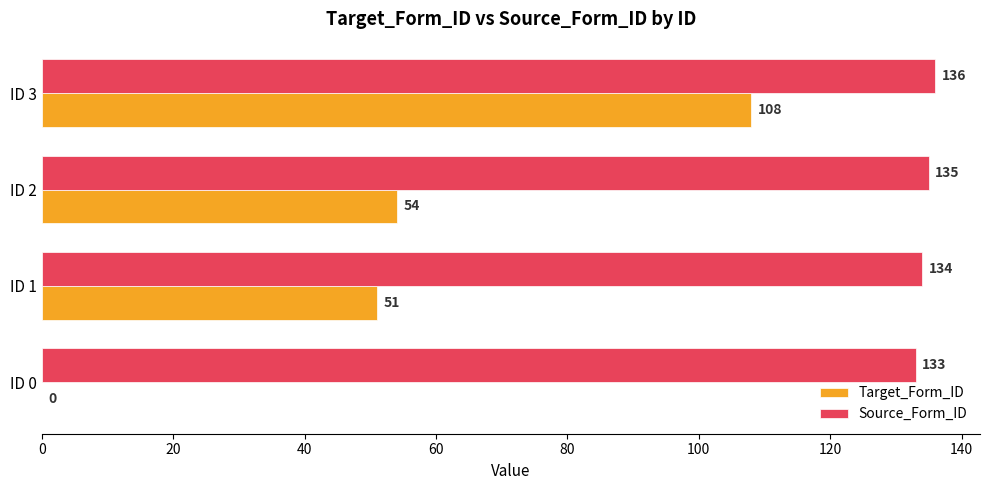

How many Source_Form_ID values are between 134 and 136?

3